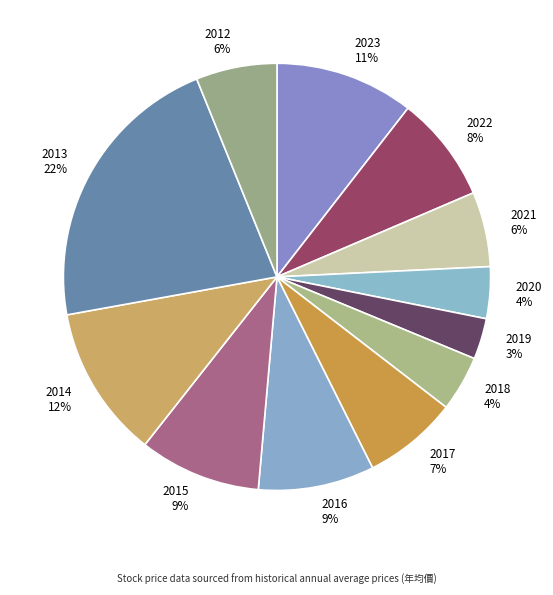

To the nearest percent, what is the difference between the 2014 and 2023 slice percentages?

1%